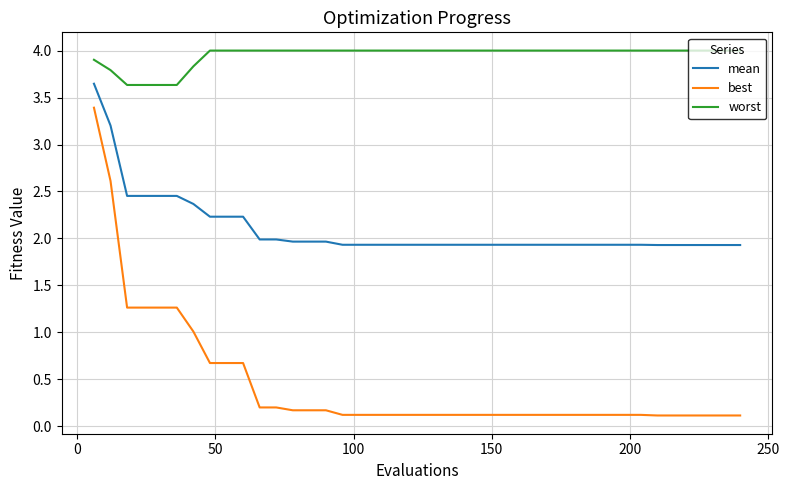

List the series in order of their peak value, lowest first.

best, mean, worst